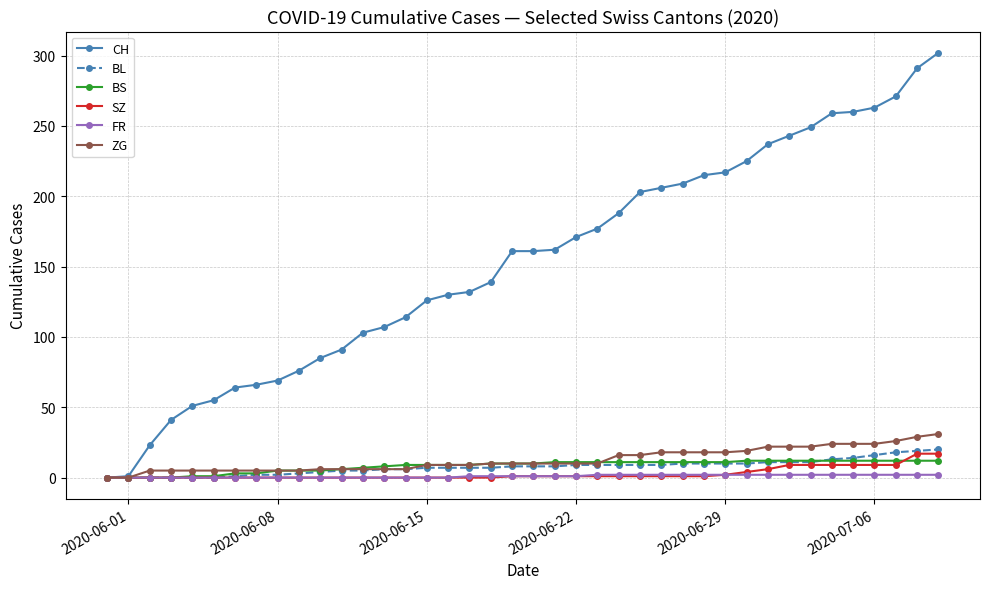

Which series has the widest spread of values?

CH